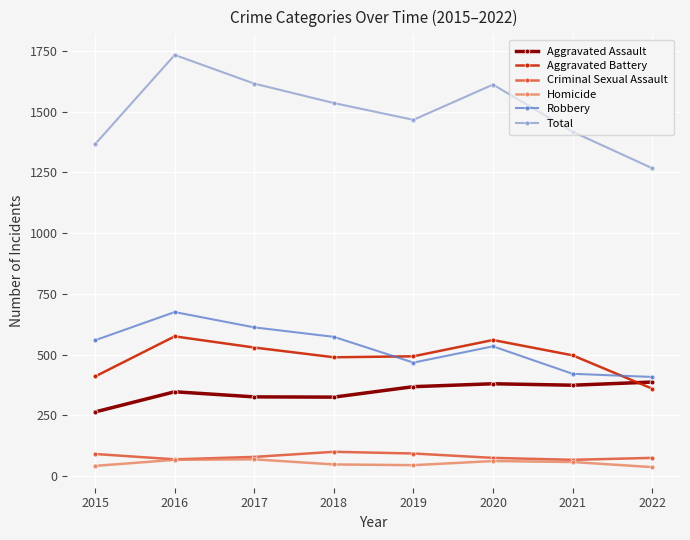

What is the difference between the highest and lowest values at 2020?

1549